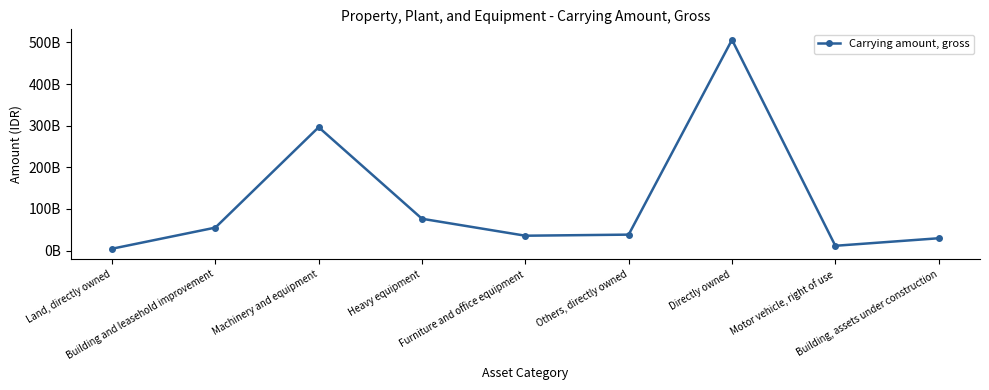

Rank the categories by value from highest to lowest.

Directly owned, Machinery and equipment, Heavy equipment, Building and leasehold improvement, Others, directly owned, Furniture and office equipment, Building, assets under construction, Motor vehicle, right of use, Land, directly owned